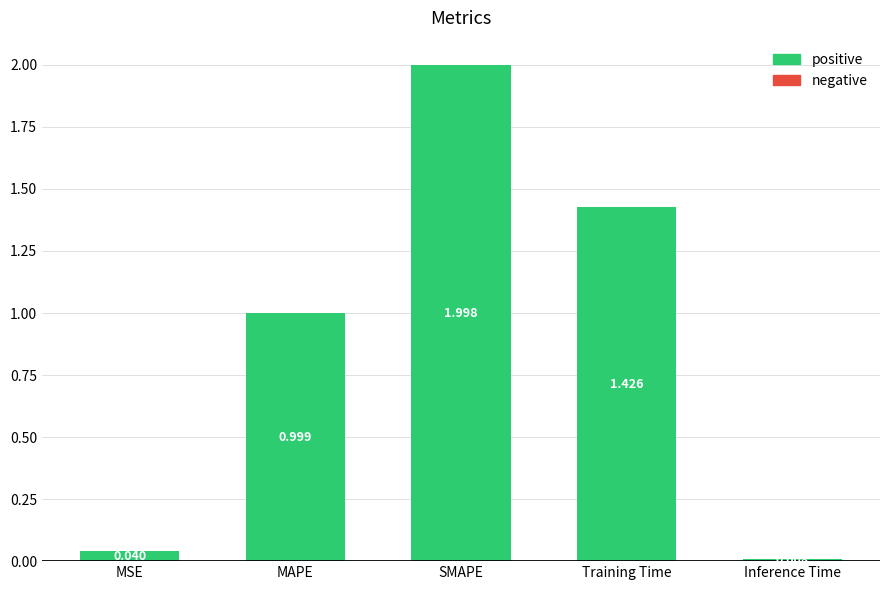

At which label is the value closest to 1?

MAPE